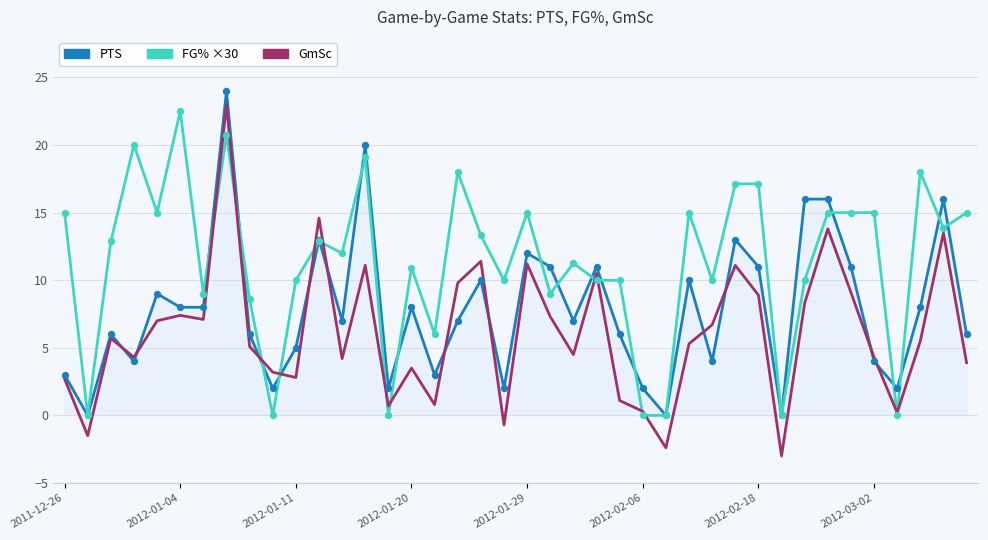

Which series has the largest total across all categories?

FG% ×30